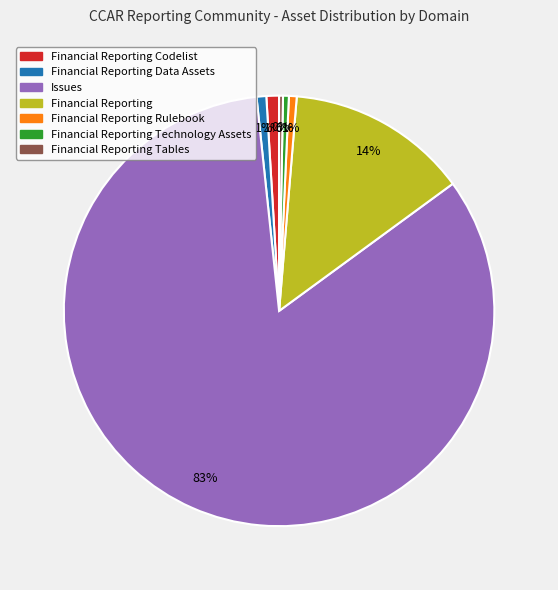

How many slices are in this pie chart?

7